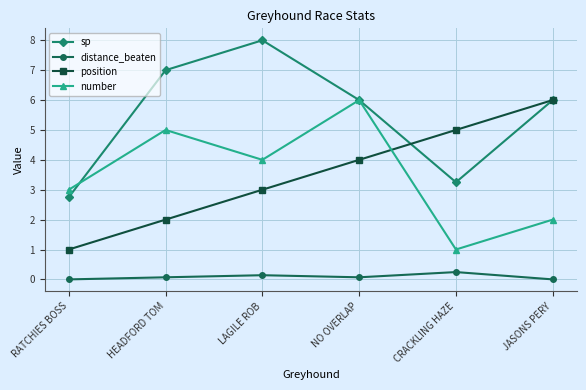

What are all the series names shown in the legend?

sp, distance_beaten, position, number